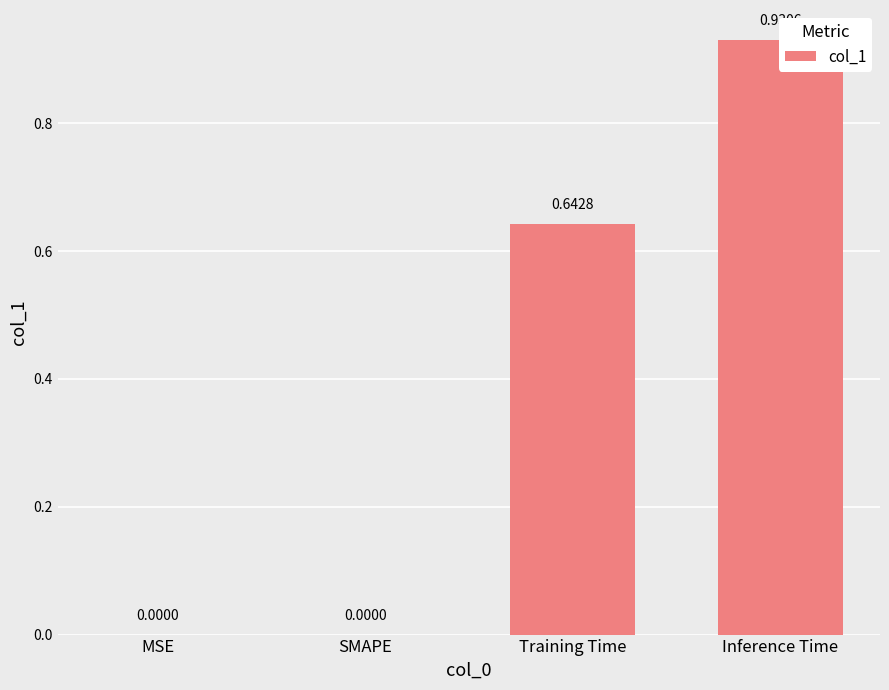

Does the chart contain stacked bars?

No